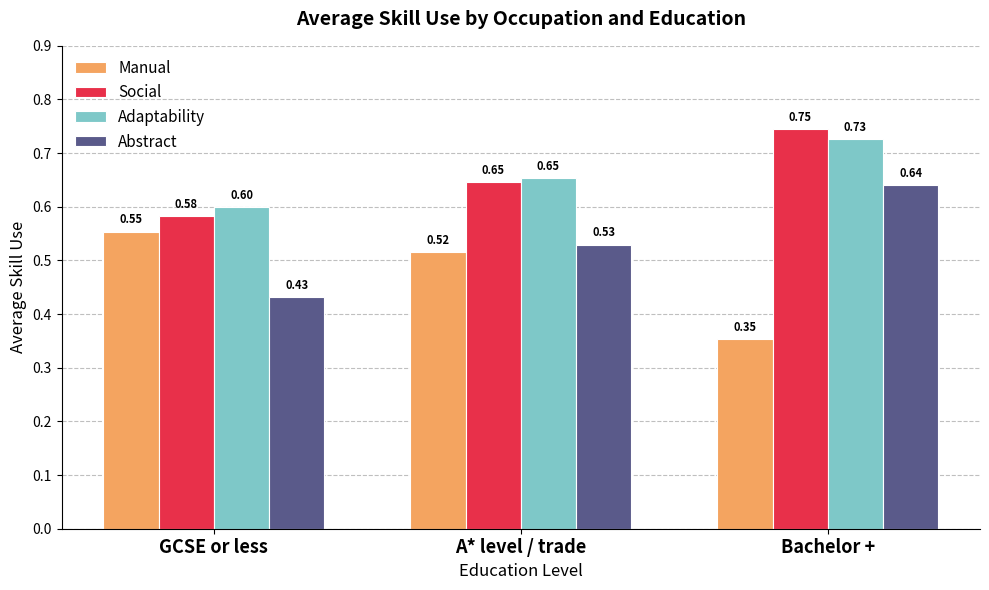

List the labels in order of Adaptability value, smallest first.

GCSE or less, A* level / trade, Bachelor +